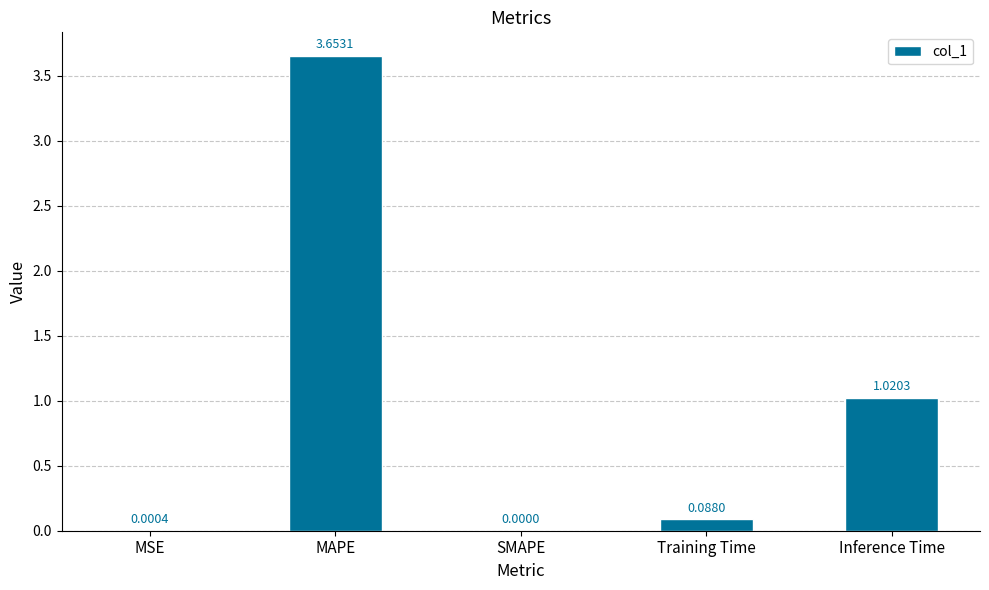

Which has a higher value, Inference Time or SMAPE?

Inference Time